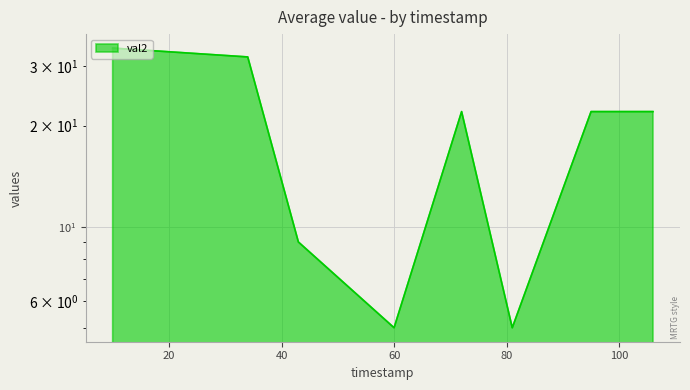

How many distinct data groups are displayed?

1